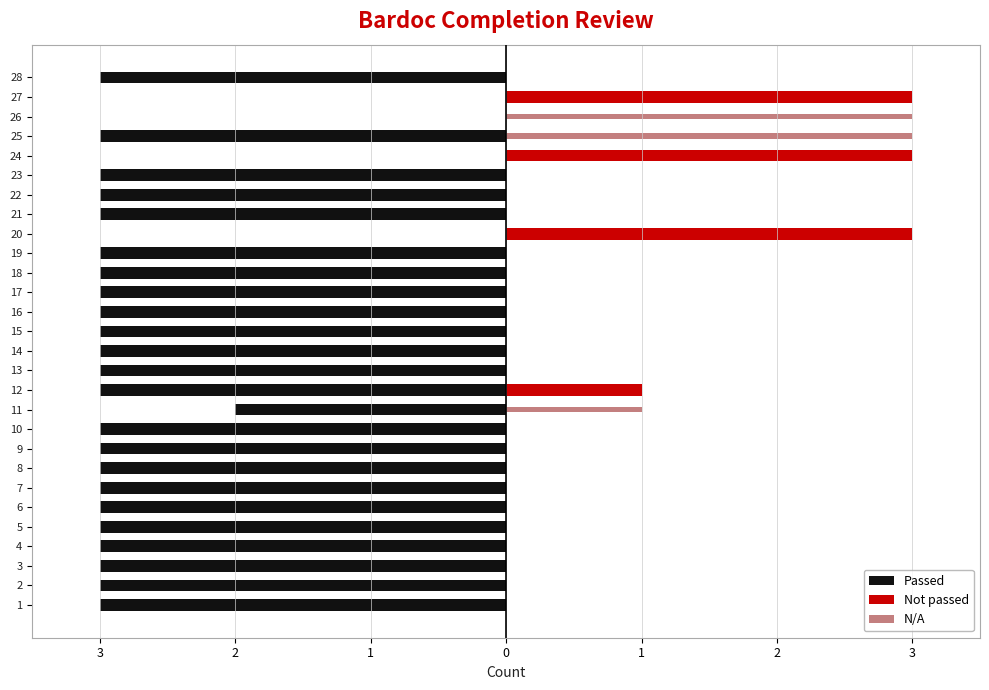

How many values in the Not passed series exceed 0?

4